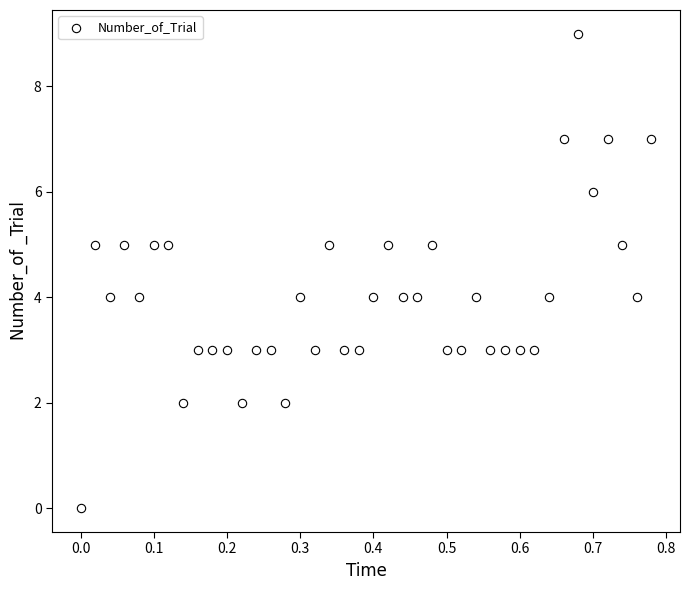

What is the range of Y values (max minus min)?

9